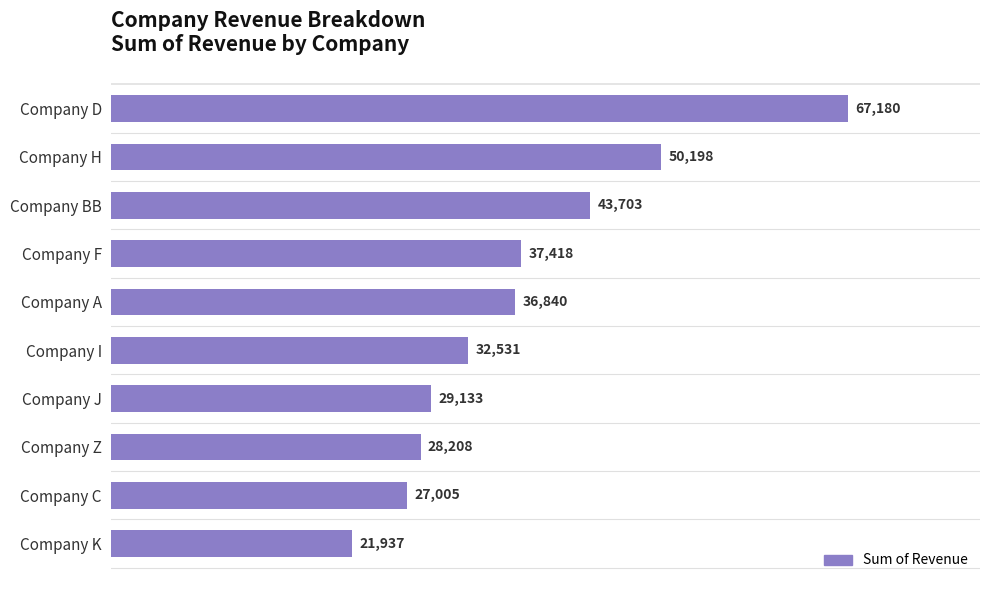

What is the approximate value at Company C?

27005.4